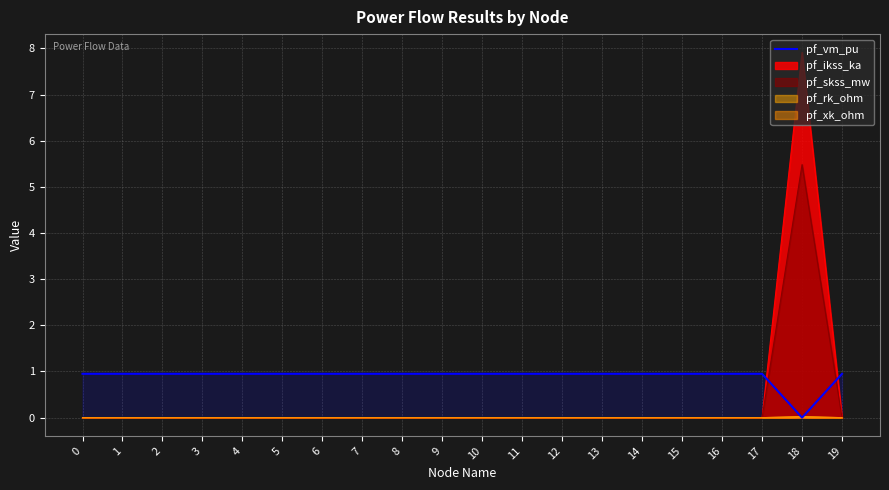

The value of pf_vm_pu at 7 is 0.9. True or false?

True